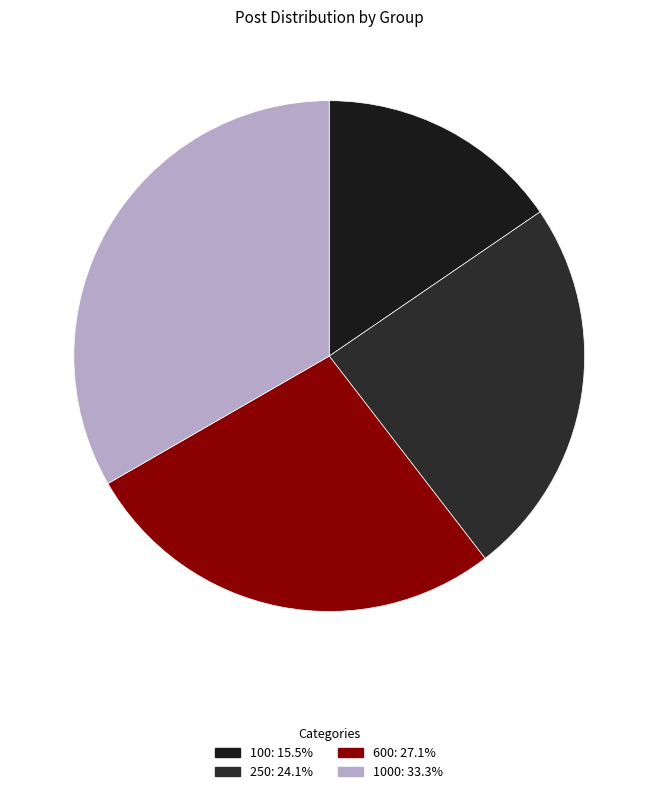

How many slices are in this pie chart?

4